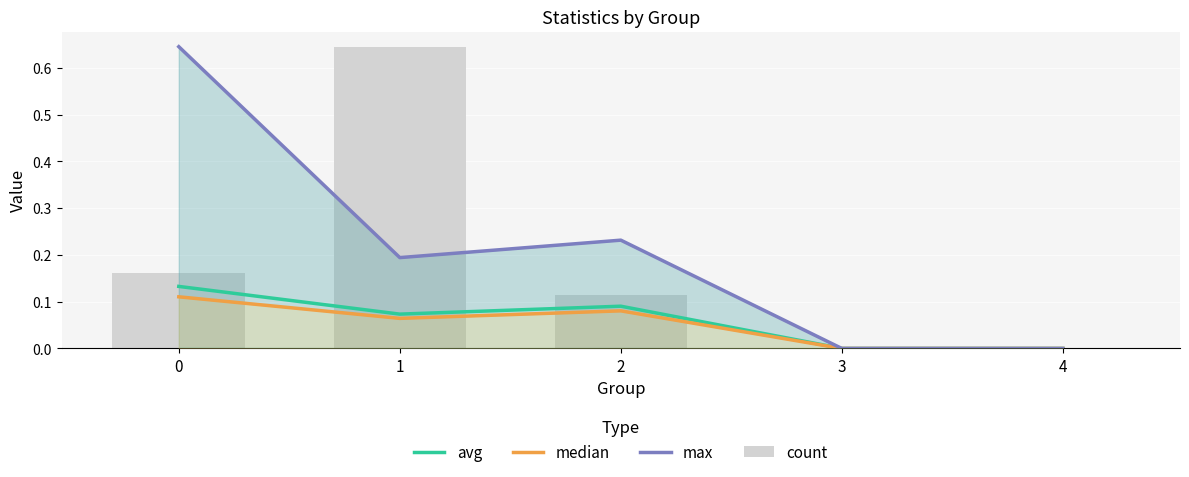

What is the value of the max bar at the 1st from the left?

0.6